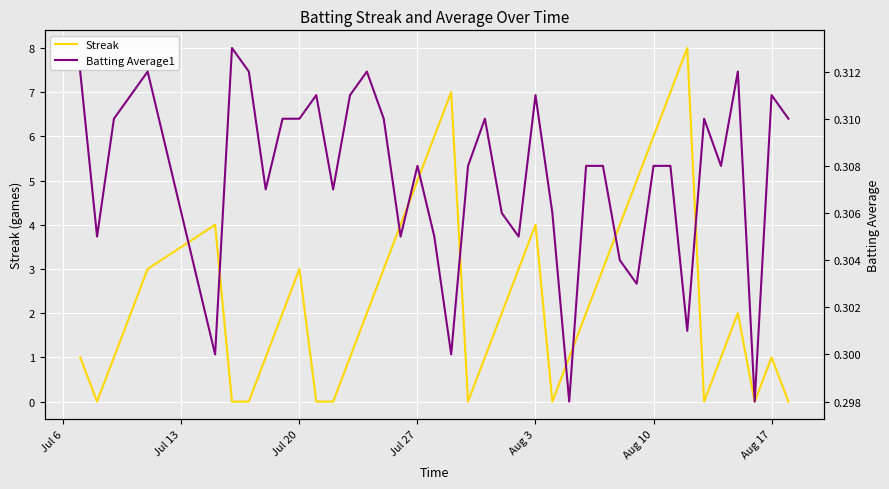

What is the sum of the Streak values at Aug 10 and Aug 17?

7